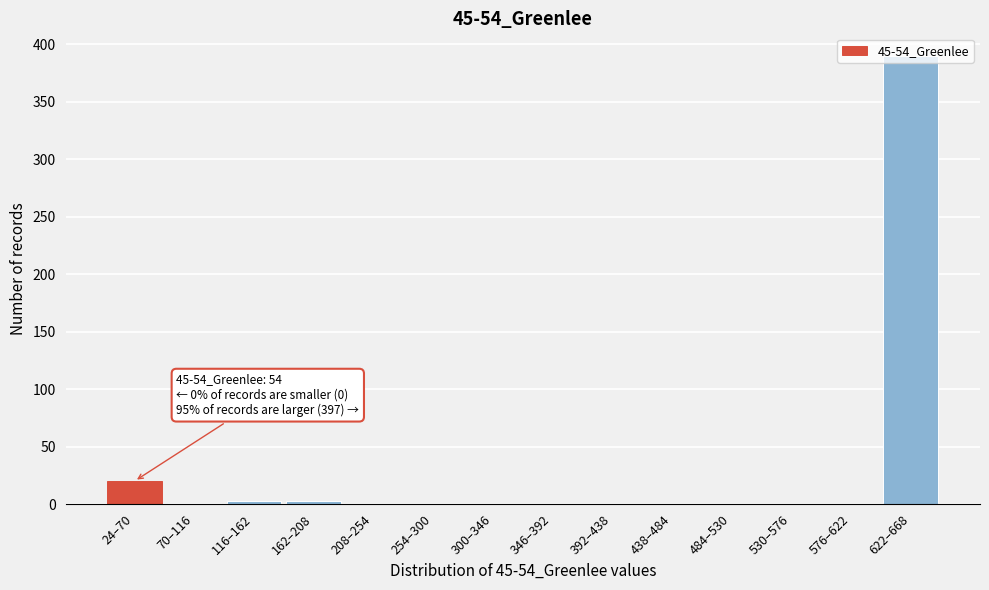

What is the sum of all values?

417